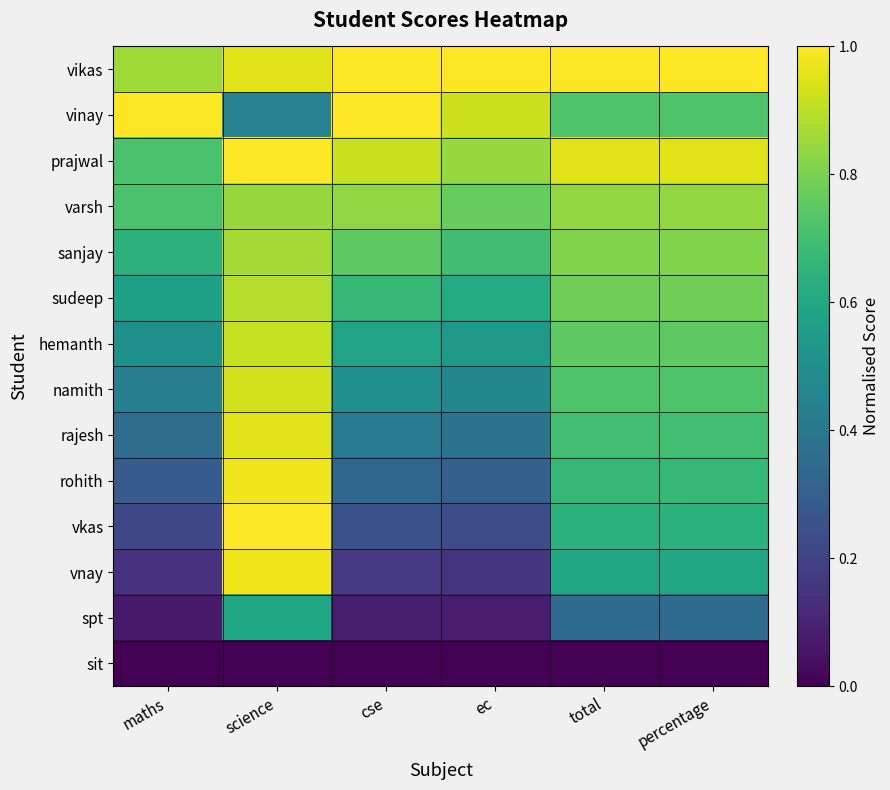

Which has a higher value, science or cse?

cse